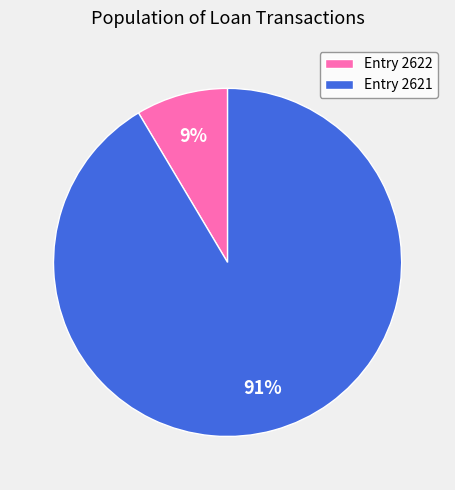

How many slices are in this pie chart?

2